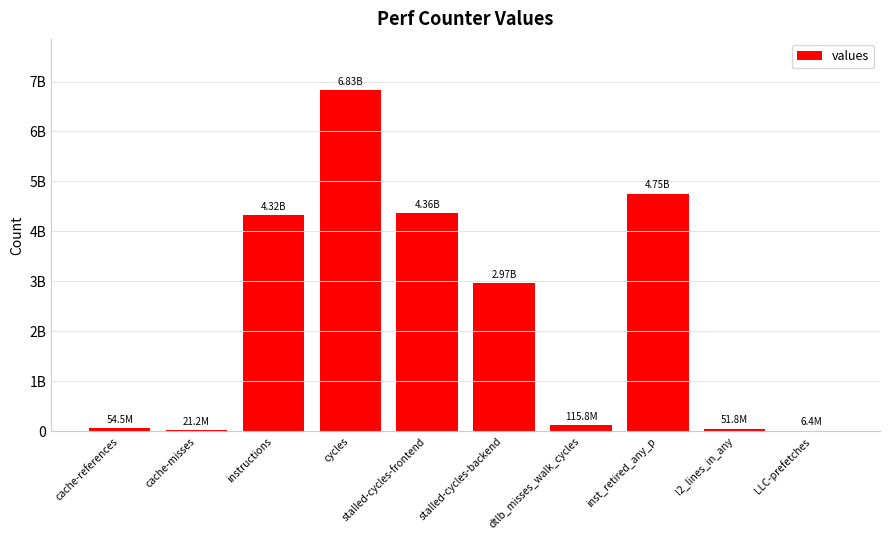

Approximately how many times larger is the value at stalled-cycles-backend compared to inst_retired_any_p?

0.6